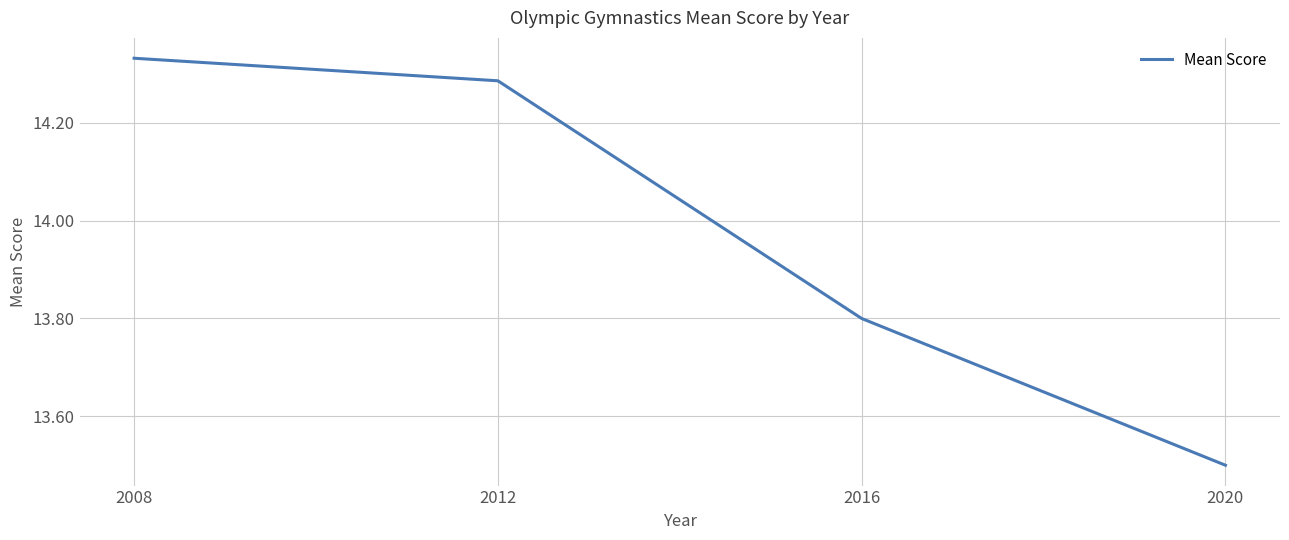

Count the values in the range 13 to 14.

2